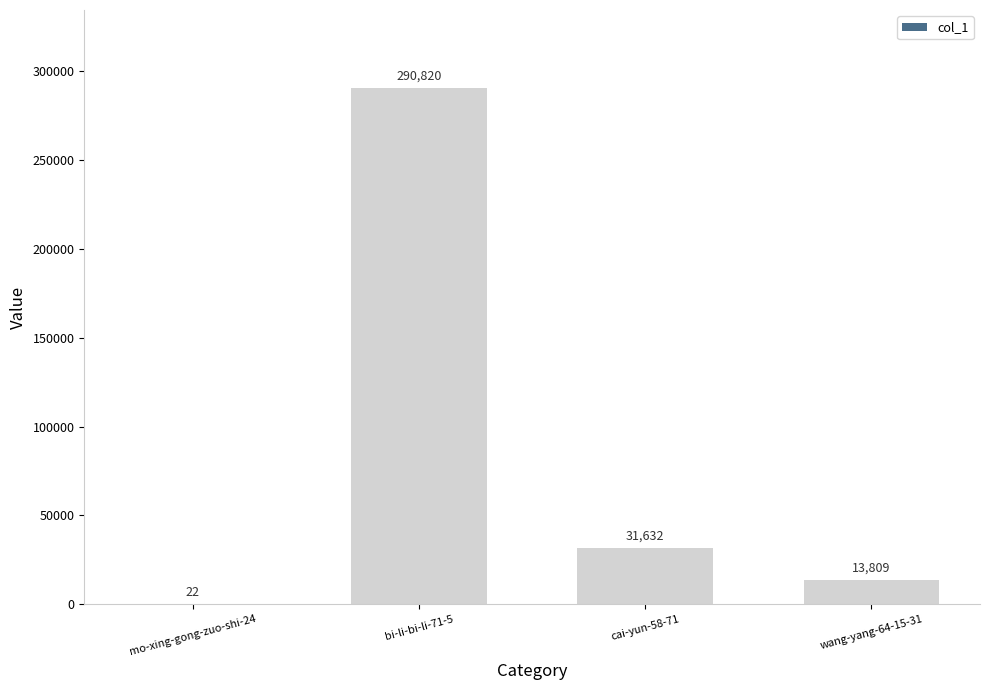

Between wang-yang-64-15-31 and mo-xing-gong-zuo-shi-24, which is larger?

wang-yang-64-15-31